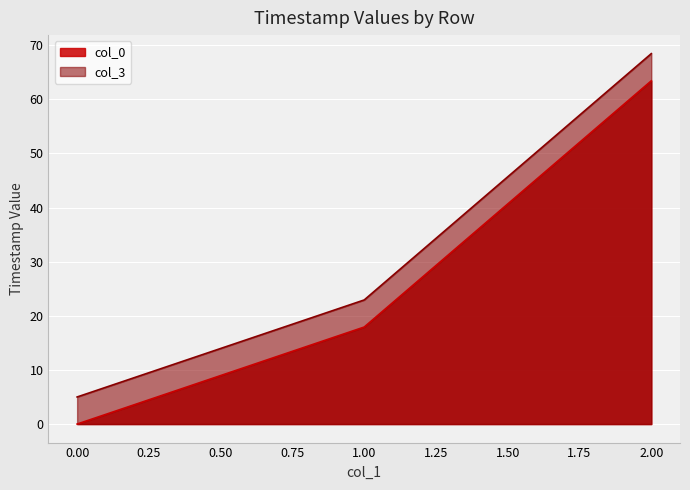

What is the sum of all col_3 values?

96.4